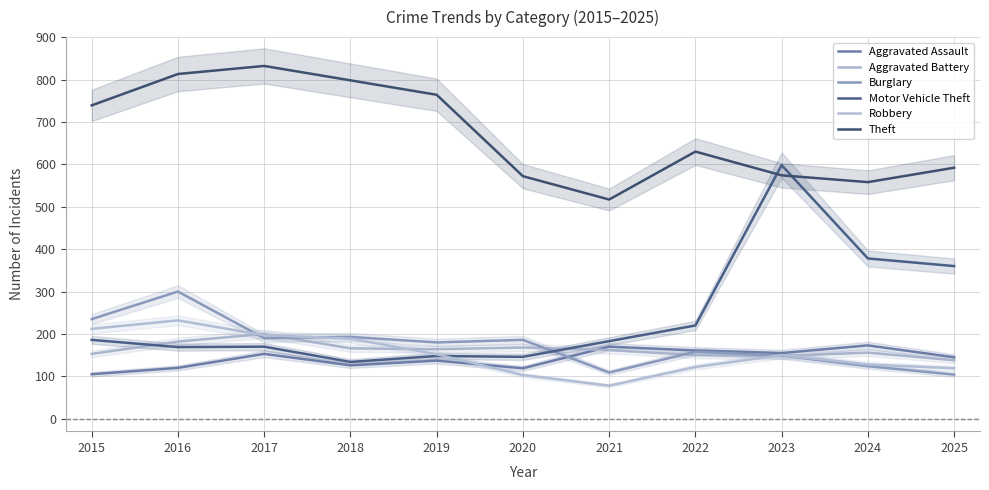

The value of Burglary at 2018 is 193. True or false?

True